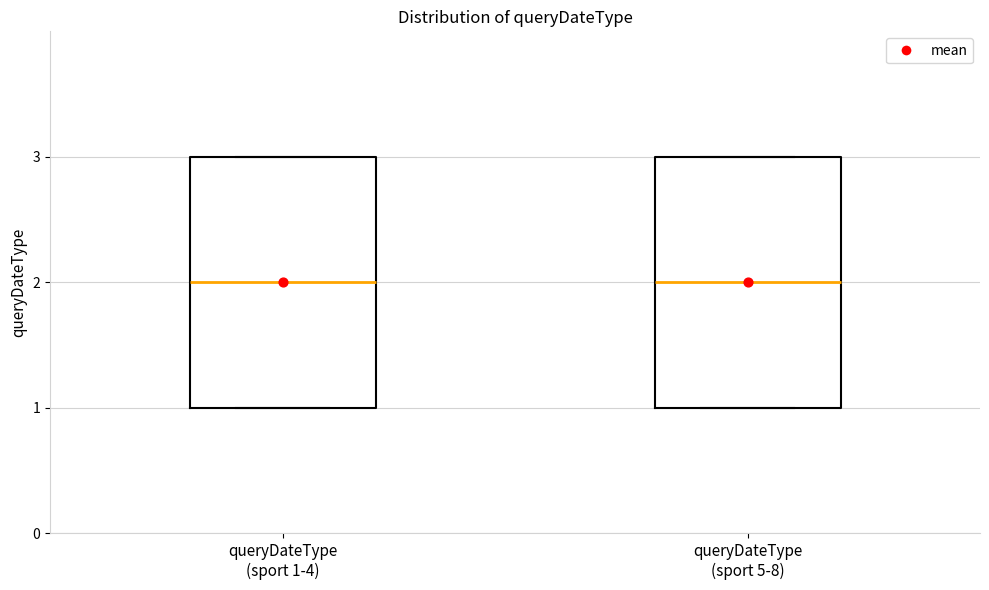

Reading left to right, transcribe this box plot: for each box, give where its median line is, the range the box spans, and where its two whiskers end, as read against the y-axis. The values are not printed on the chart, so give them approximately, as read against the axis.

queryDateType (sport 1-4): median 2, box 1 to 3, whiskers 1 to 3
queryDateType (sport 5-8): median 2, box 1 to 3, whiskers 1 to 3